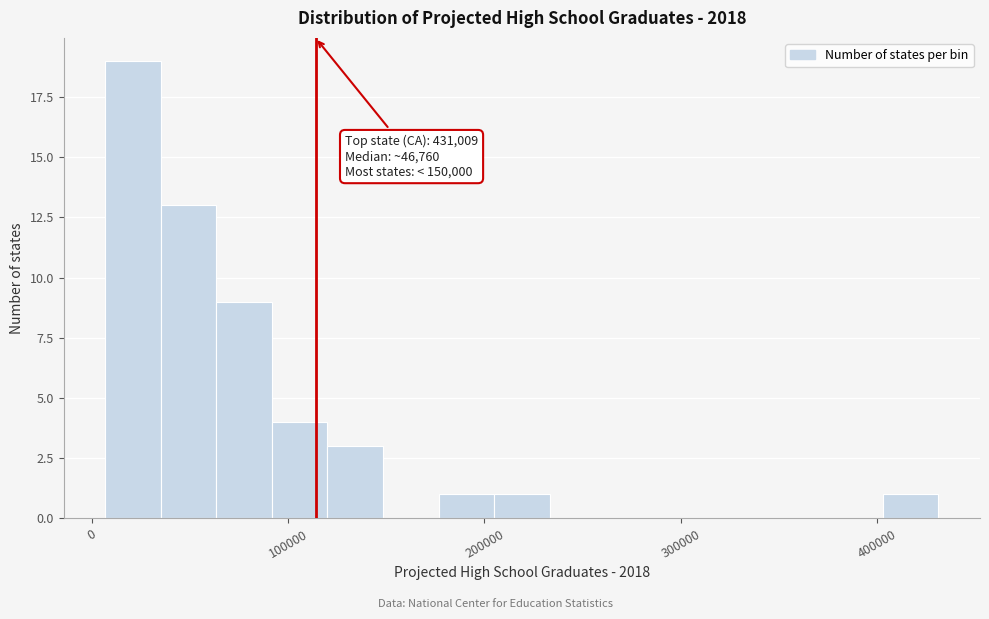

Read against the x-axis, roughly where is the centre of the tallest bar?

20000